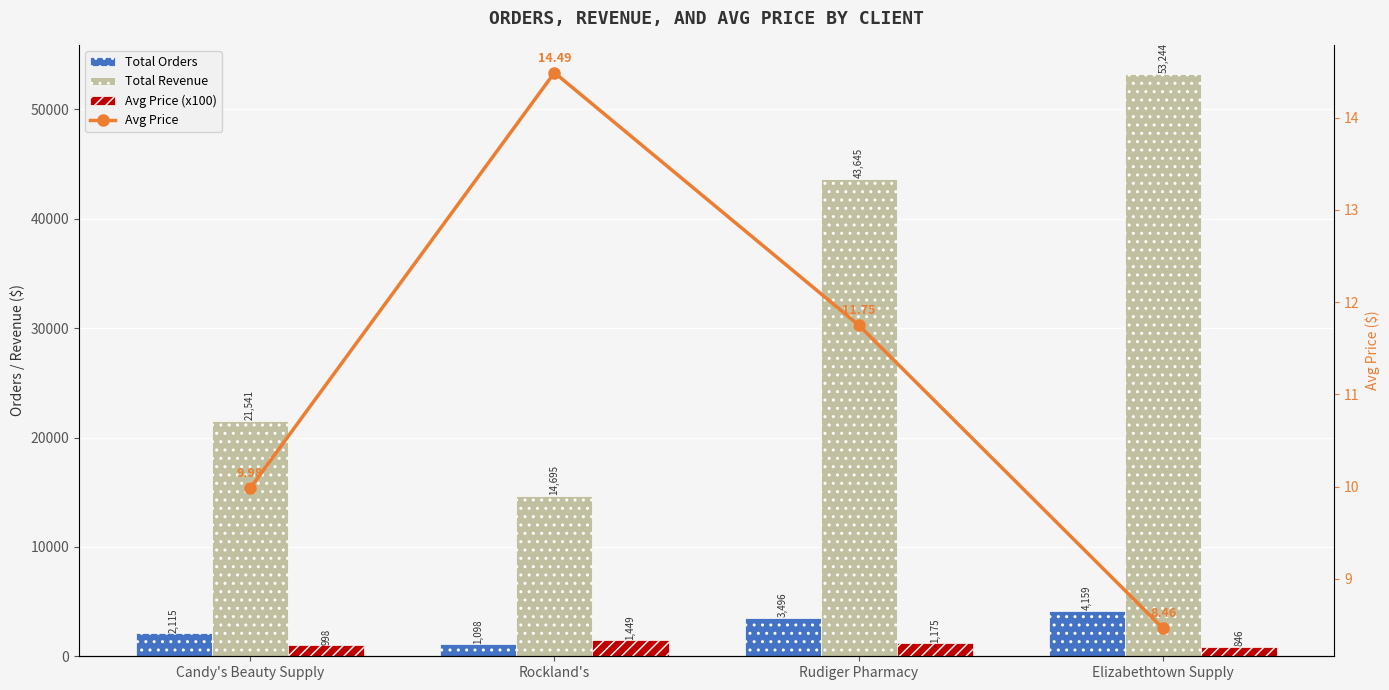

Which has a higher value, Candy's Beauty Supply or Rudiger Pharmacy?

Rudiger Pharmacy